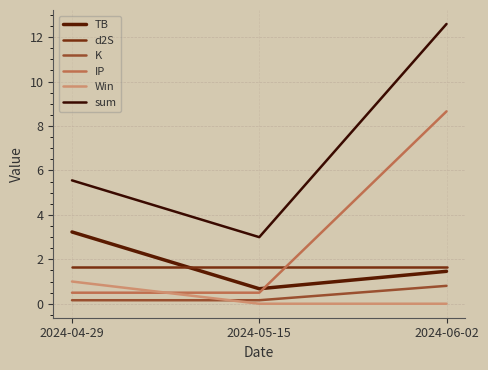

Reading left to right, list all the values displayed in this chart.

TB: 2024-04-29=3.2	2024-05-15=0.7	2024-06-02=1.5
d2S: 2024-04-29=1.7	2024-05-15=1.7	2024-06-02=1.7
K: 2024-04-29=0.2	2024-05-15=0.2	2024-06-02=0.8
IP: 2024-04-29=0.5	2024-05-15=0.5	2024-06-02=8.7
Win: 2024-04-29=1.0	2024-05-15=0.0	2024-06-02=0.0
sum: 2024-04-29=5.6	2024-05-15=3.0	2024-06-02=12.6